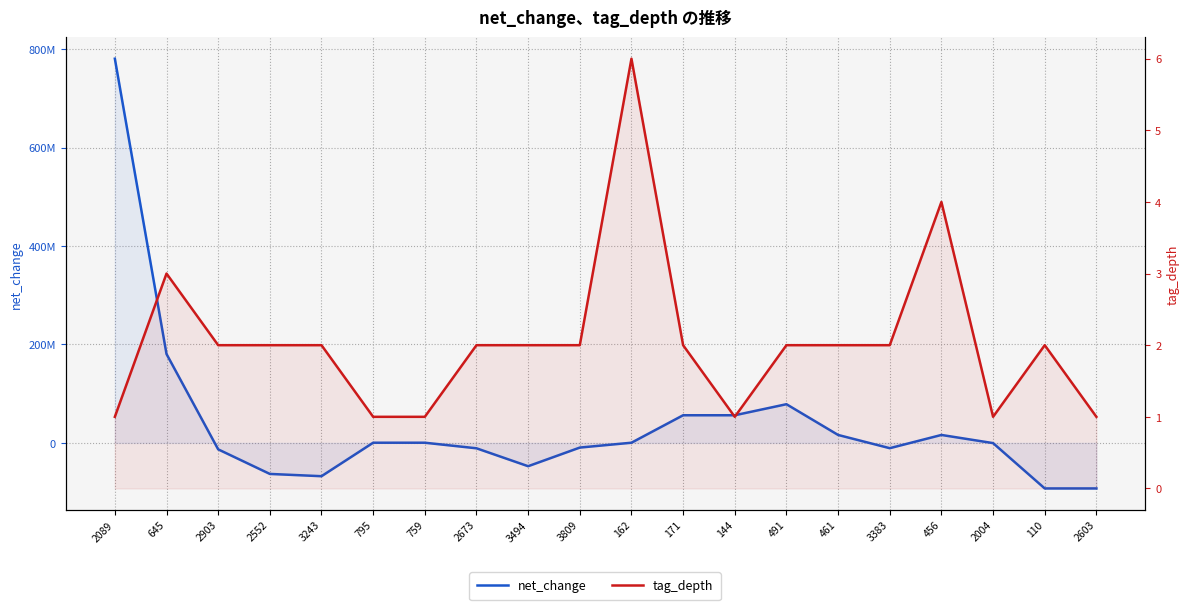

Is the value of tag_depth at 110 greater than the value of net_change at 645?

No